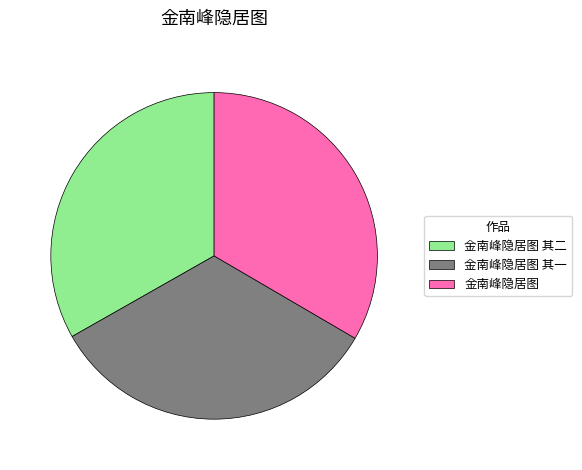

How many slices are in this pie chart?

3